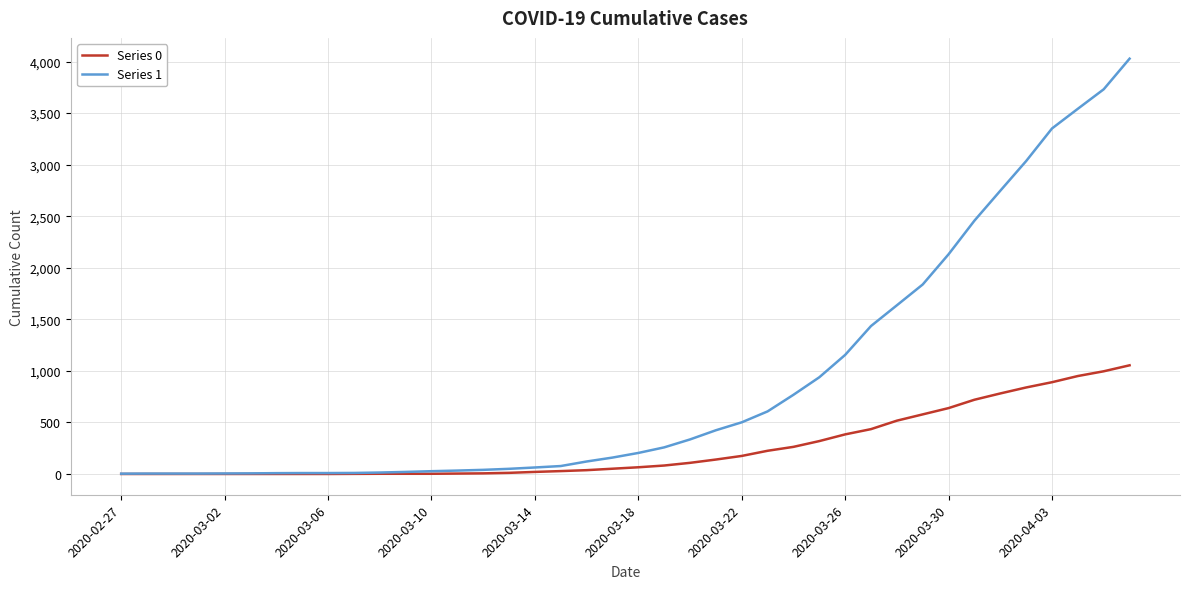

How many lines are shown in the chart?

2